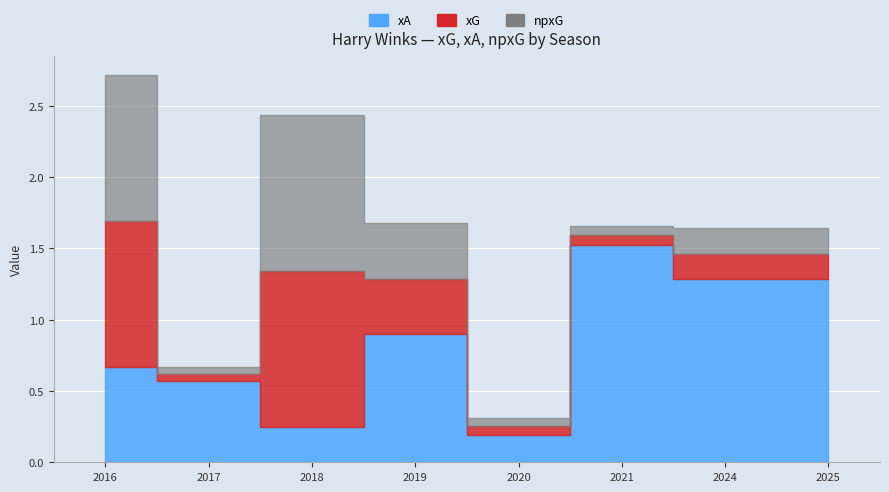

True or false: npxG and xG intersect in this chart.

False